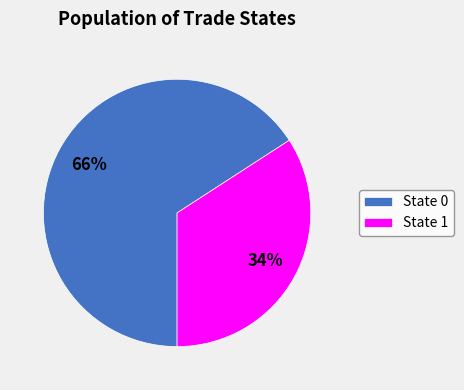

Which has a higher value, State 1 or State 0?

State 0